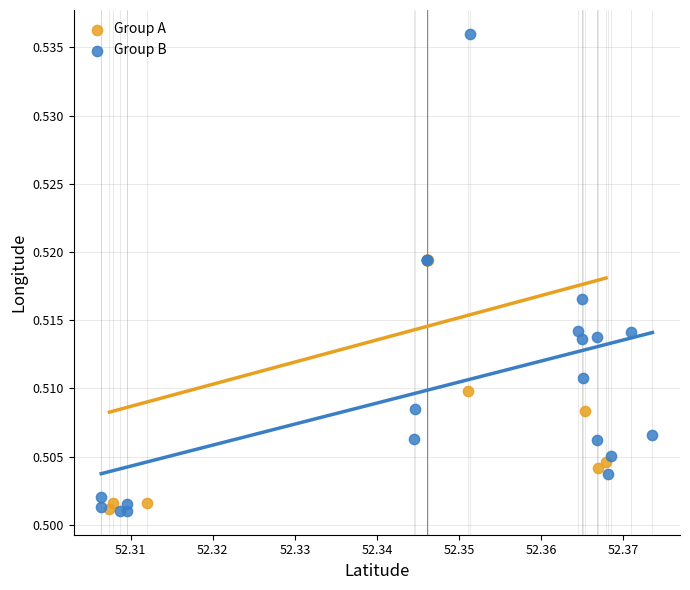

Which series reaches the maximum Y coordinate?

Group B